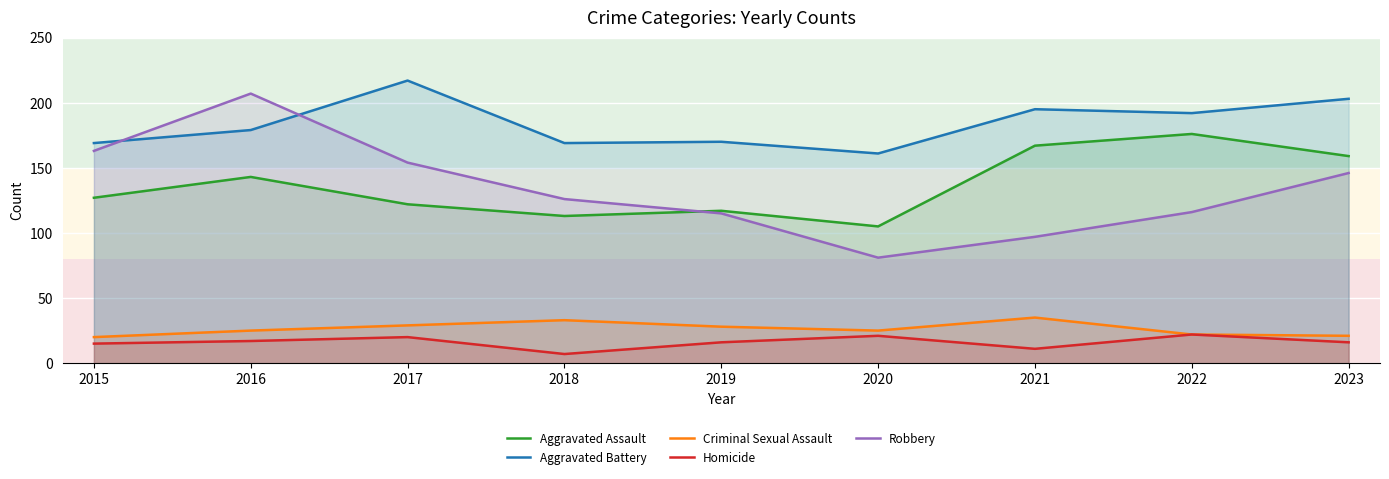

How many intersections are there between Robbery and Aggravated Battery?

2